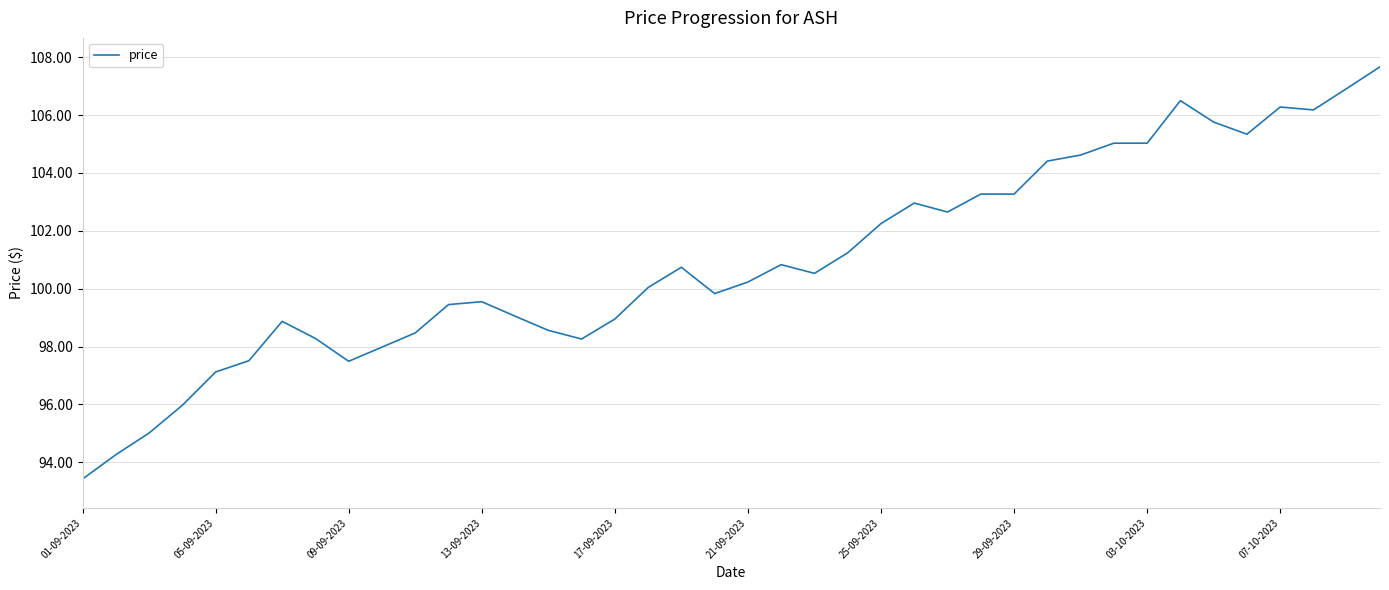

True or false: the data has more than 1 interior local peaks.

True